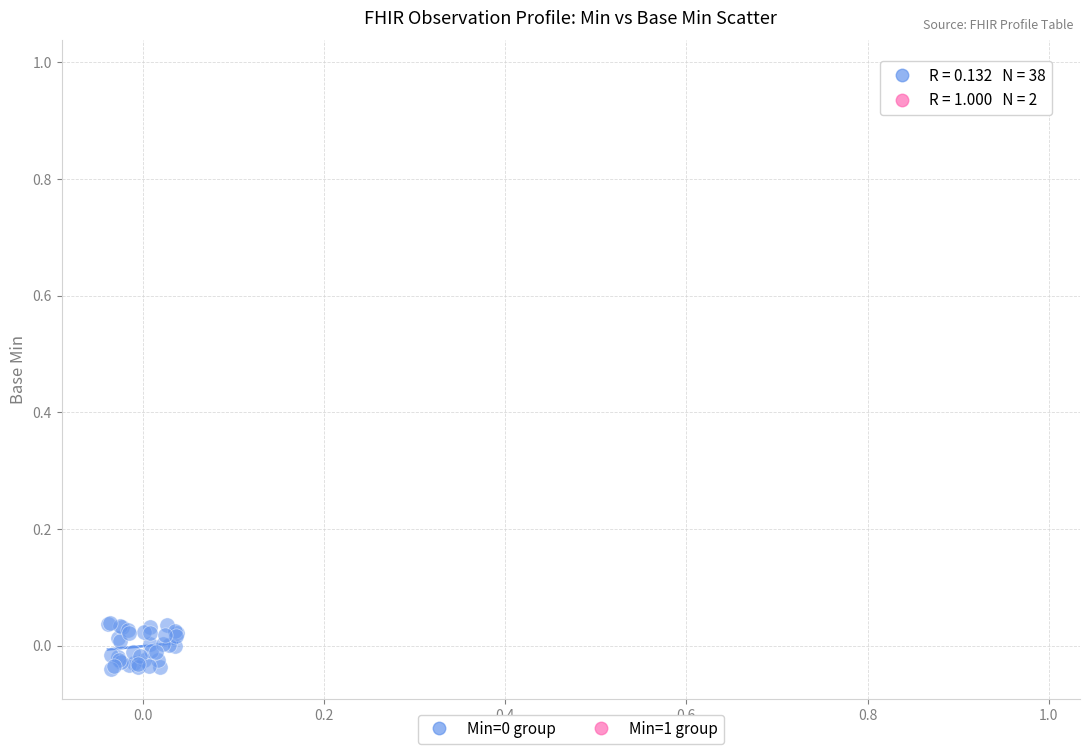

Which series contains the highest Y value?

Min=1 group